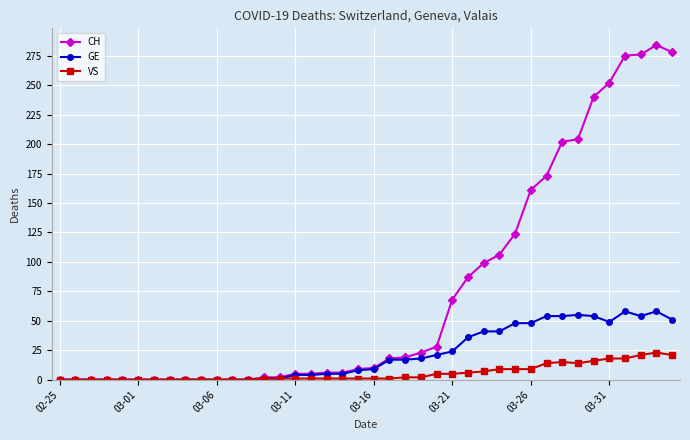

Which series has the widest spread of values?

CH